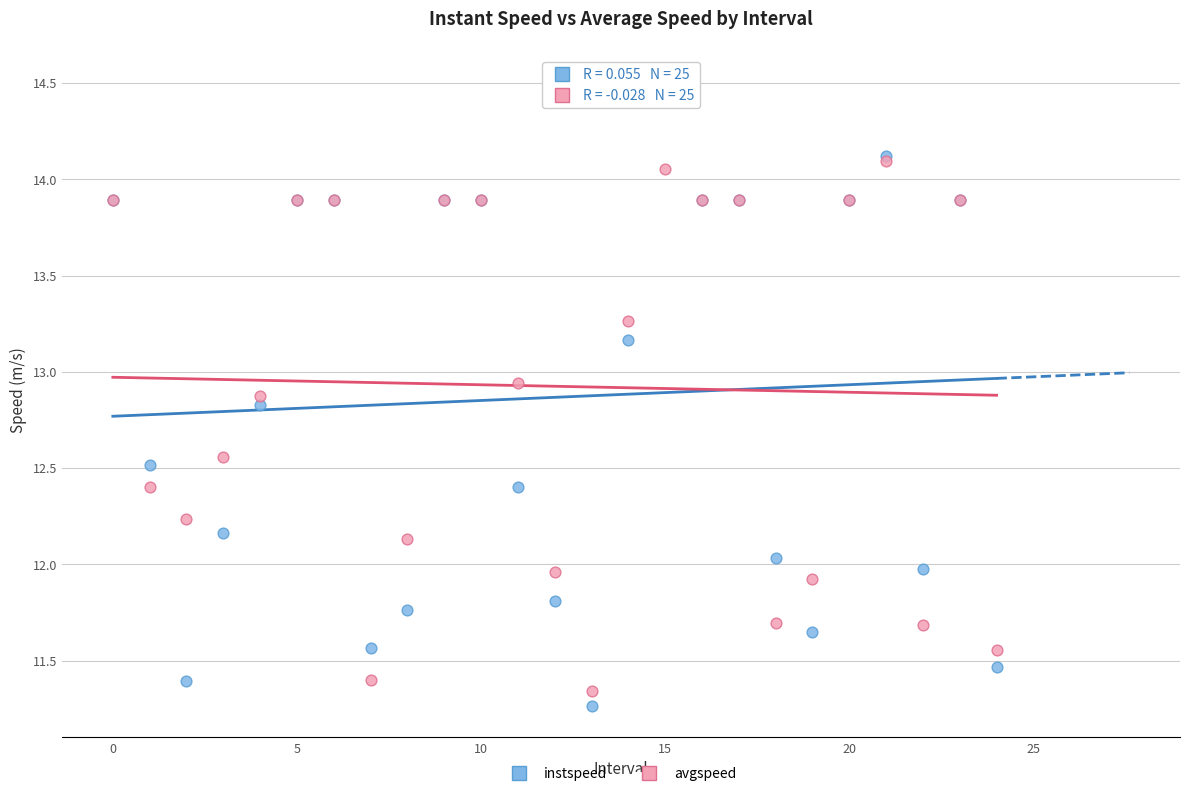

Which series has the widest spread of Y values?

instspeed